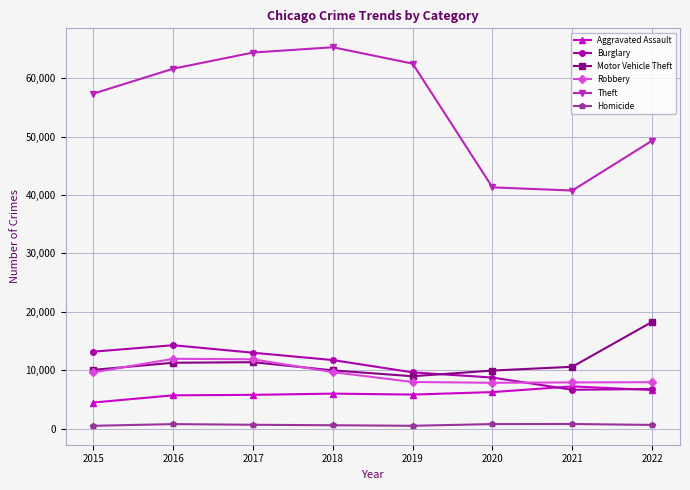

What is the difference between the maximum and minimum values in the Motor Vehicle Theft series?

9302